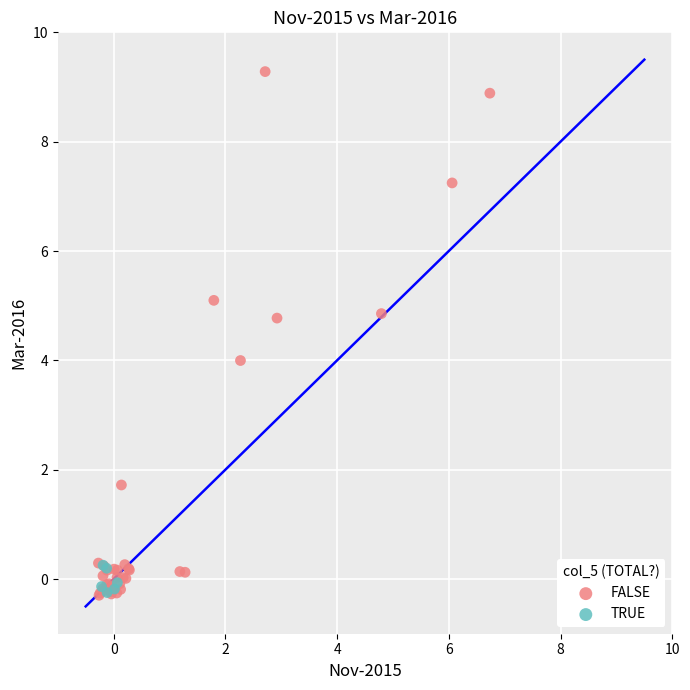

Which series contains the highest Y value?

FALSE